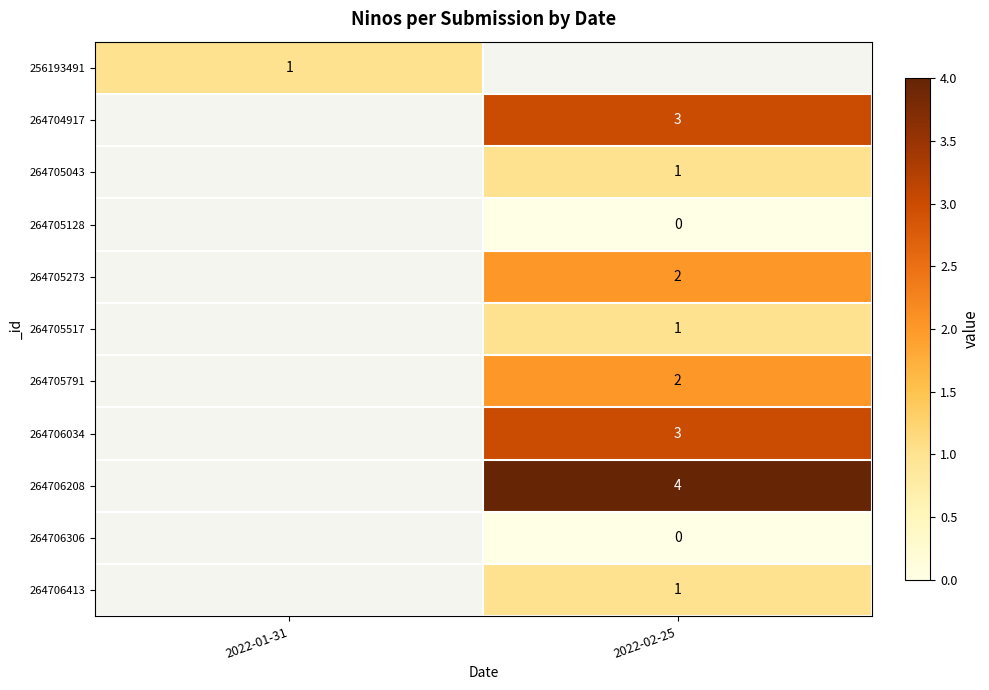

The 264706208 series shows 1 at 2022-02-25. True or false?

False